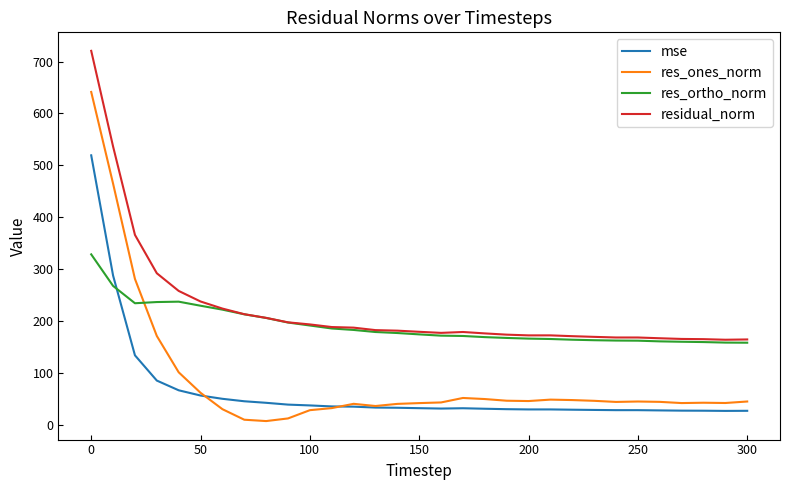

True or false: res_ones_norm and residual_norm cross at least once.

False